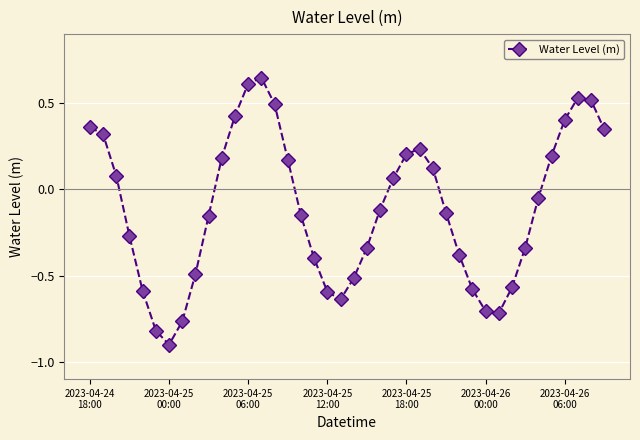

True or false: there are more than 1 points higher than both neighbors.

True